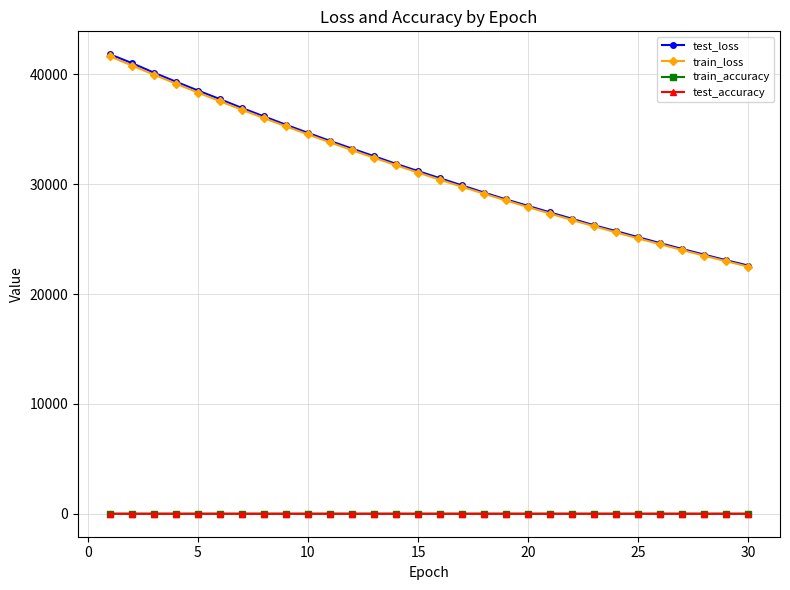

What is the value of the train_loss point at the 30th from the left?

22500.0